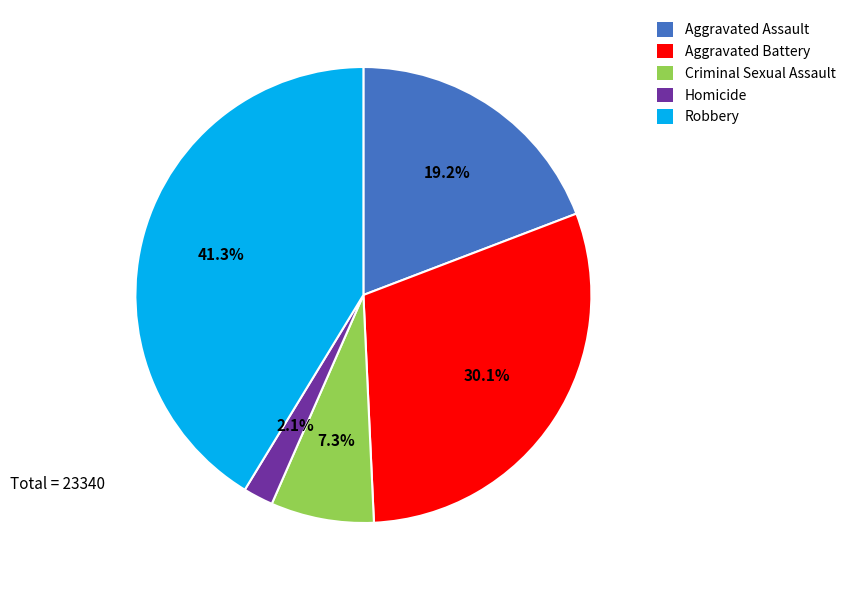

Is there any slice that represents more than half of the pie?

No